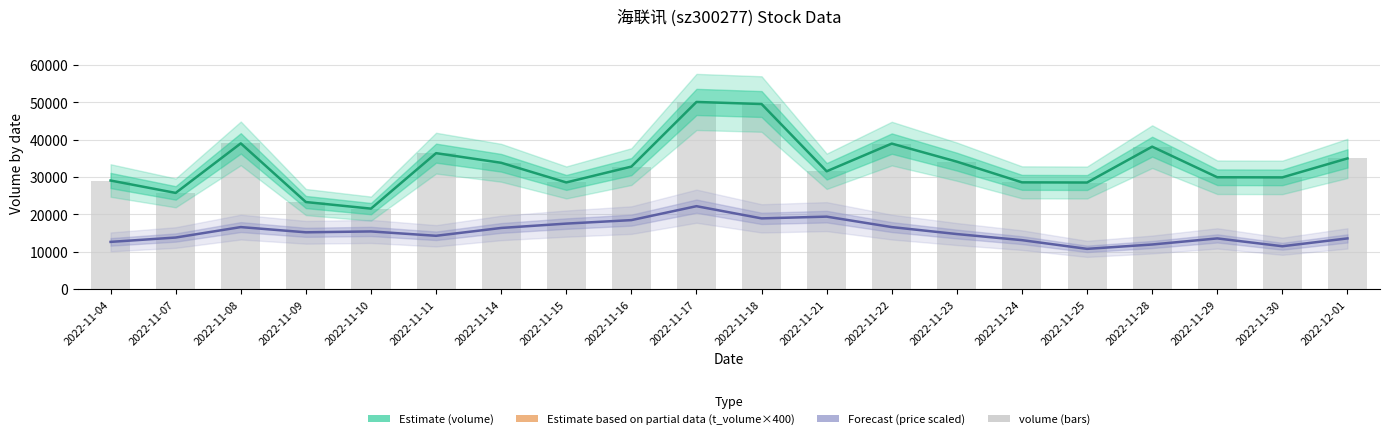

Where does the Forecast (price scaled) series first go above 15207?

2022-11-08